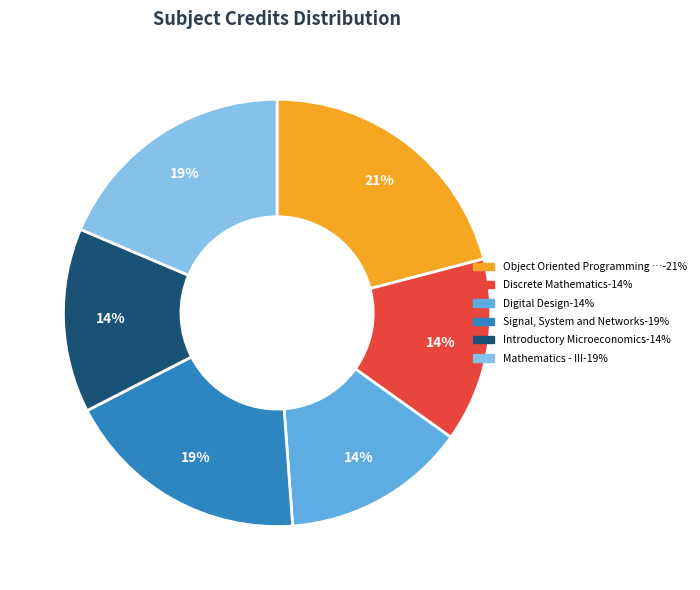

To the nearest percent, what is the average slice percentage?

17%